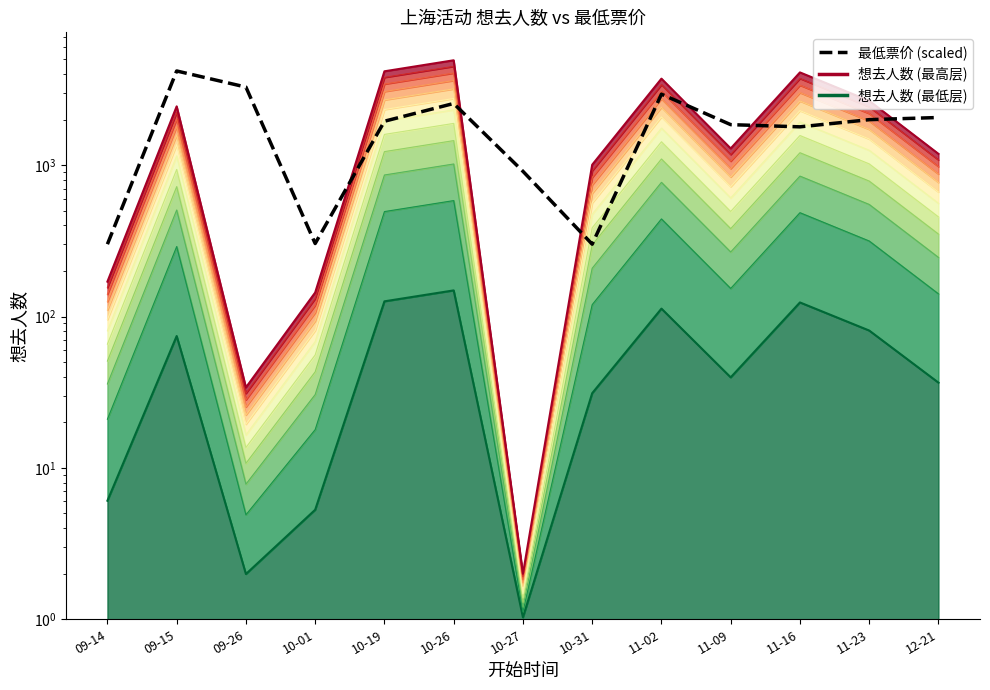

What is the lowest value of the 想去人数 层12 series?

2.0